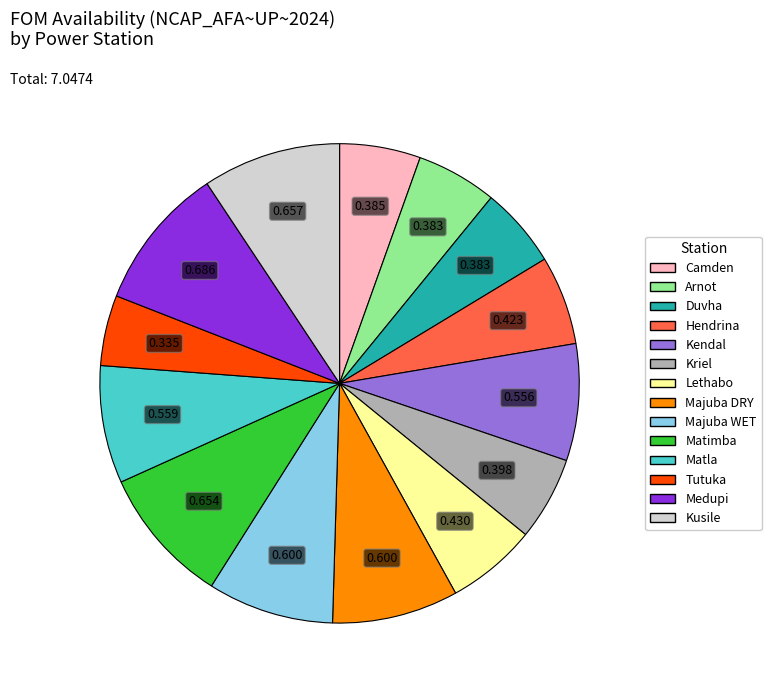

How many slices are in this pie chart?

14